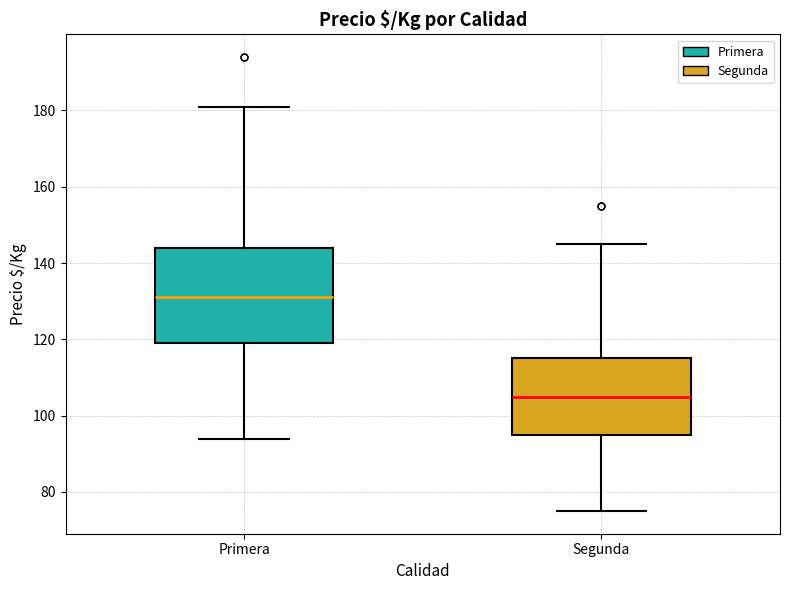

Reading left to right, transcribe this box plot: for each box, give where its median line is, the range the box spans, and where its two whiskers end, as read against the y-axis. The values are not printed on the chart, so give them approximately, as read against the axis.

Primera: median 132, box 120 to 144, whiskers 94 to 182
Segunda: median 106, box 96 to 116, whiskers 76 to 146